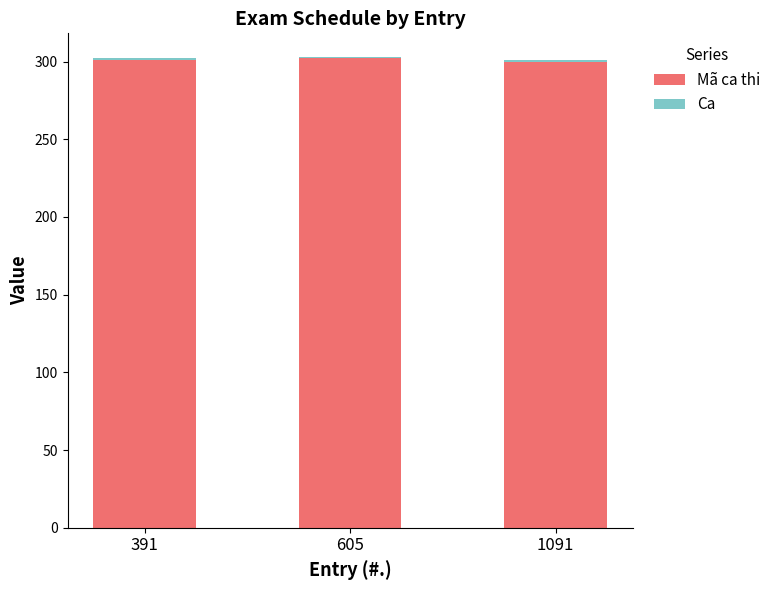

What is the lowest value of the Mã ca thi series?

300